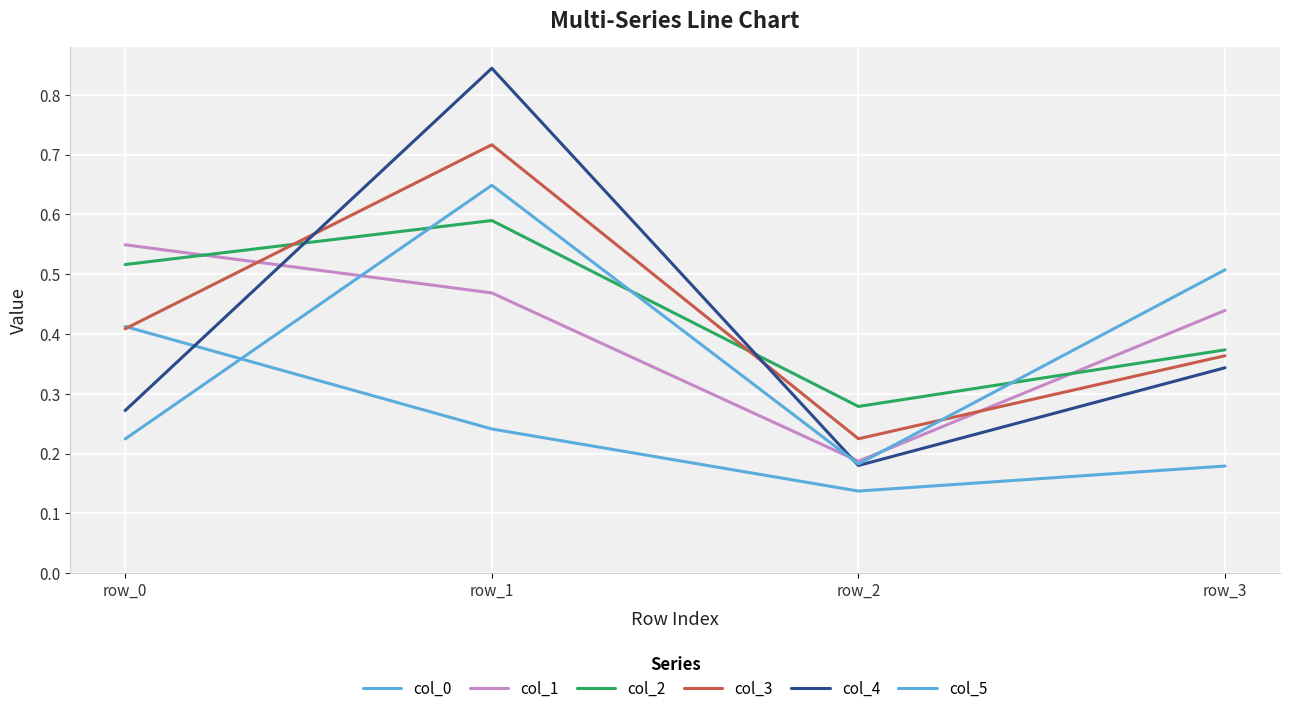

Is this an area chart (filled region under the line)?

No